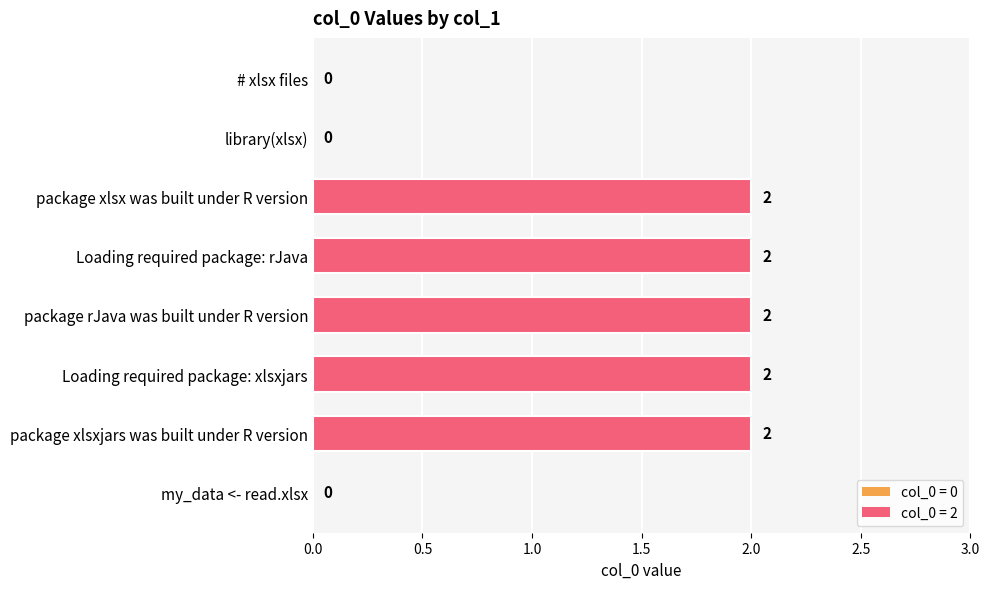

Is it true that the value at Loading required package: rJava is 3?

False